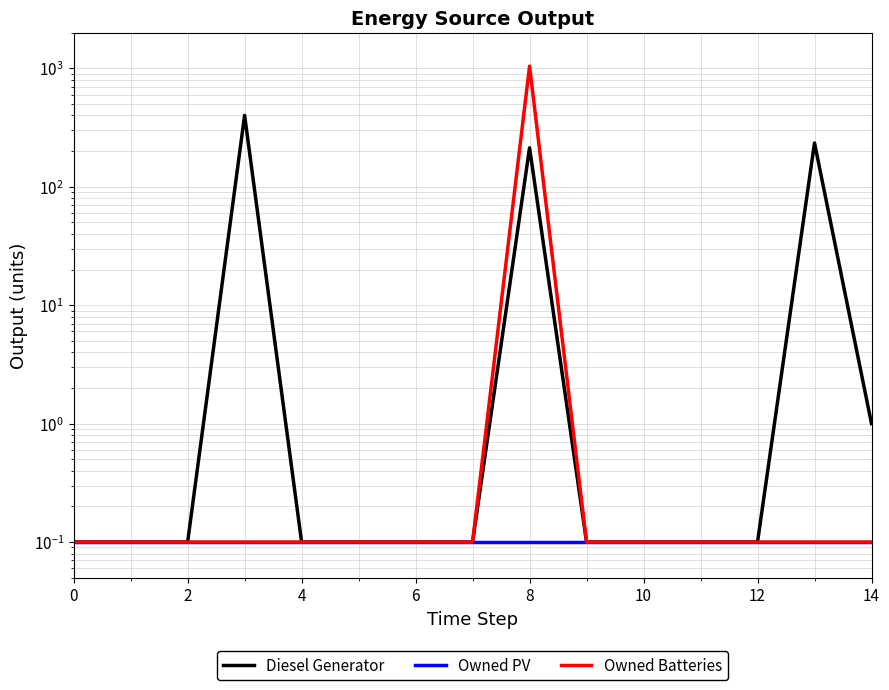

What is the lowest value of the Owned PV series?

0.1